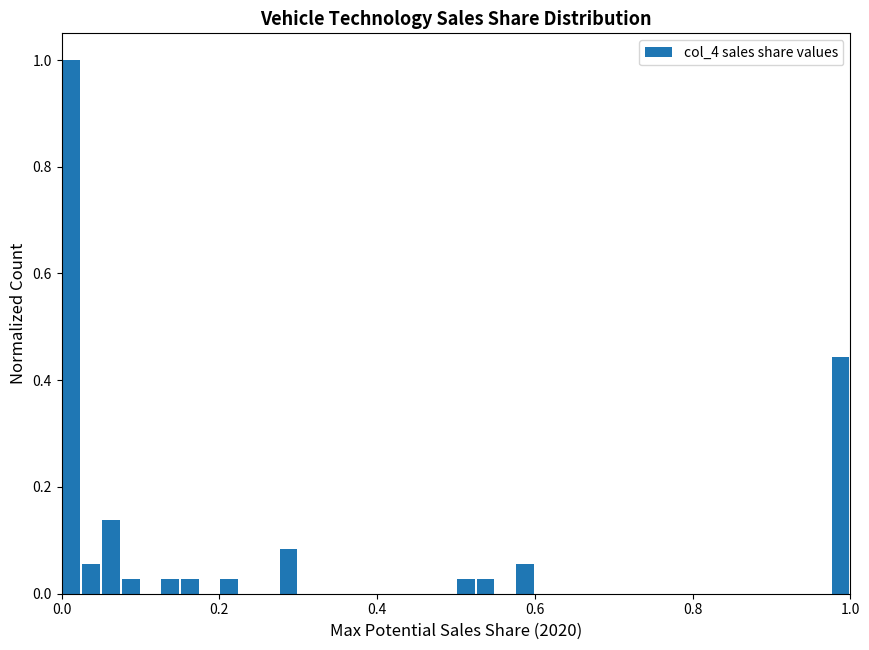

Around what value on the x-axis is the tallest bar? Give the approximate position of its centre, as read against the axis.

0.02